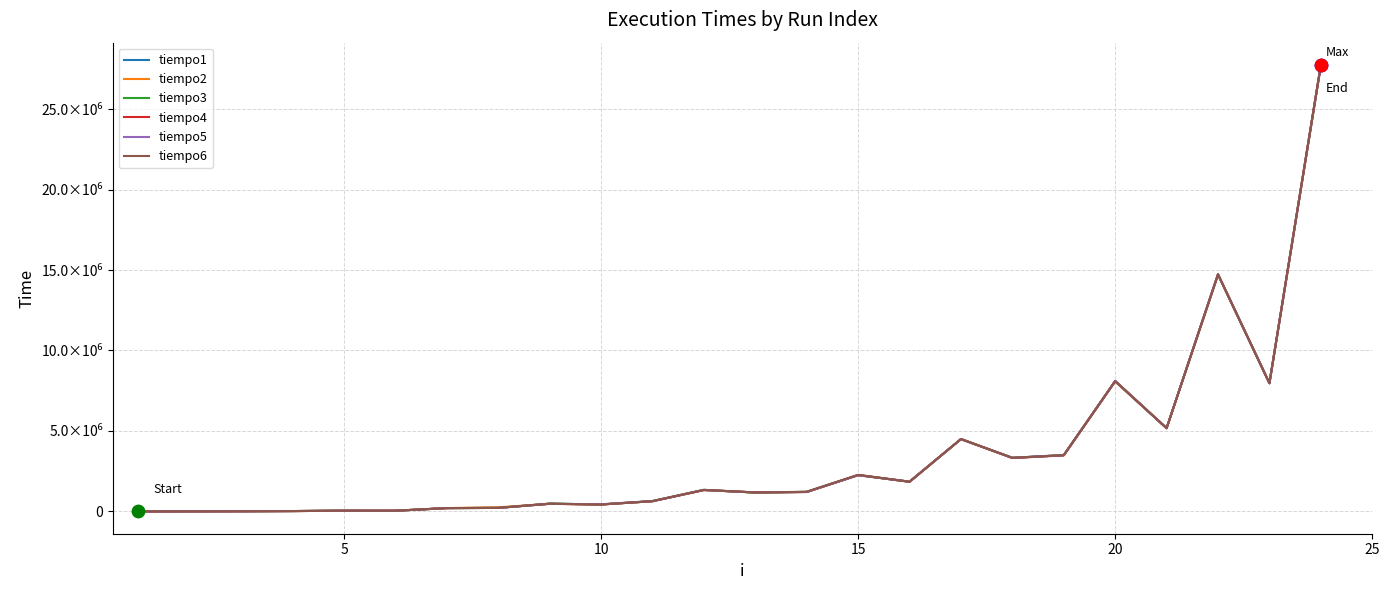

Is this an area chart (filled region under the line)?

No